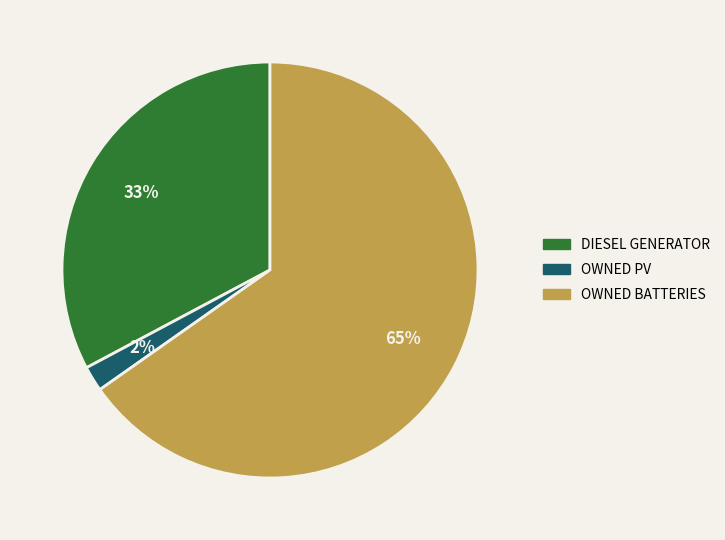

Is there any slice that represents more than half of the pie?

Yes